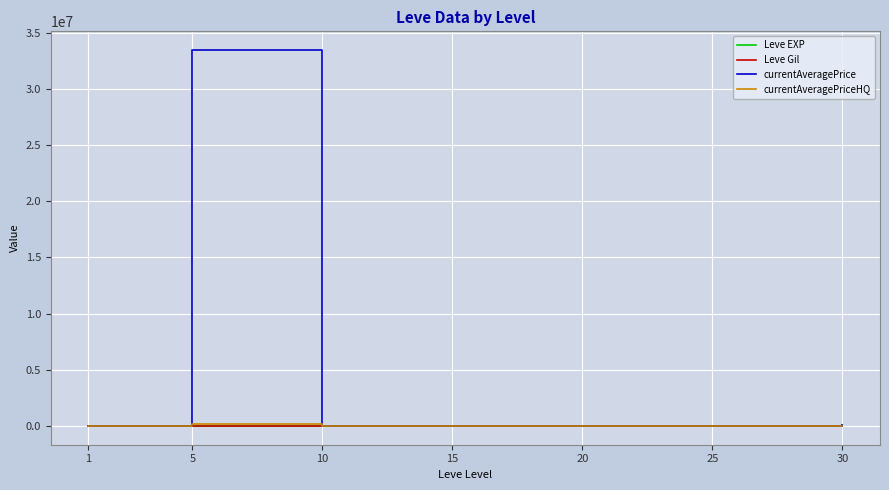

What is the greatest value displayed?

33466666